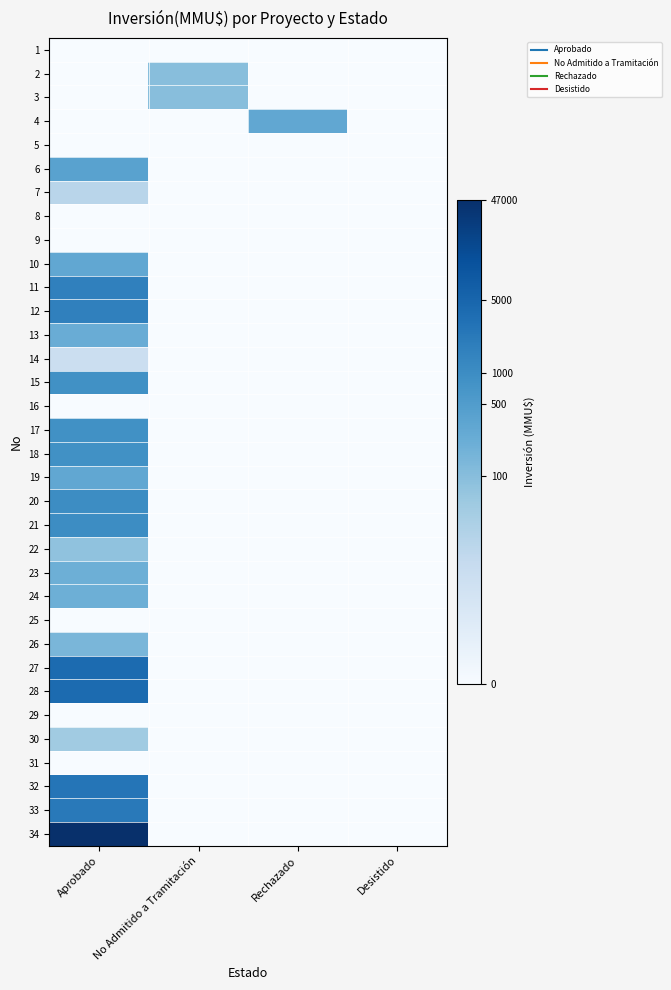

Reading left to right, what are all the values shown in this chart?

1: Aprobado=0.0	No Admitido a Tramitación=0.0	Rechazado=0.0	Desistido=0.0
2: Aprobado=0.0	No Admitido a Tramitación=4.6	Rechazado=0.0	Desistido=0.0
3: Aprobado=0.0	No Admitido a Tramitación=4.6	Rechazado=0.0	Desistido=0.0
4: Aprobado=0.0	No Admitido a Tramitación=0.0	Rechazado=5.7	Desistido=0.0
5: Aprobado=0.0	No Admitido a Tramitación=0.0	Rechazado=0.0	Desistido=0.0
6: Aprobado=5.9	No Admitido a Tramitación=0.0	Rechazado=0.0	Desistido=0.0
7: Aprobado=3.1	No Admitido a Tramitación=0.0	Rechazado=0.0	Desistido=0.0
8: Aprobado=0.0	No Admitido a Tramitación=0.0	Rechazado=0.0	Desistido=0.0
9: Aprobado=0.0	No Admitido a Tramitación=0.0	Rechazado=0.0	Desistido=0.0
10: Aprobado=5.7	No Admitido a Tramitación=0.0	Rechazado=0.0	Desistido=0.0
11: Aprobado=7.4	No Admitido a Tramitación=0.0	Rechazado=0.0	Desistido=0.0
12: Aprobado=7.4	No Admitido a Tramitación=0.0	Rechazado=0.0	Desistido=0.0
13: Aprobado=5.5	No Admitido a Tramitación=0.0	Rechazado=0.0	Desistido=0.0
14: Aprobado=2.4	No Admitido a Tramitación=0.0	Rechazado=0.0	Desistido=0.0
15: Aprobado=6.7	No Admitido a Tramitación=0.0	Rechazado=0.0	Desistido=0.0
16: Aprobado=0.0	No Admitido a Tramitación=0.0	Rechazado=0.0	Desistido=0.0
17: Aprobado=6.7	No Admitido a Tramitación=0.0	Rechazado=0.0	Desistido=0.0
18: Aprobado=6.7	No Admitido a Tramitación=0.0	Rechazado=0.0	Desistido=0.0
19: Aprobado=5.7	No Admitido a Tramitación=0.0	Rechazado=0.0	Desistido=0.0
20: Aprobado=6.9	No Admitido a Tramitación=0.0	Rechazado=0.0	Desistido=0.0
21: Aprobado=6.9	No Admitido a Tramitación=0.0	Rechazado=0.0	Desistido=0.0
22: Aprobado=4.4	No Admitido a Tramitación=0.0	Rechazado=0.0	Desistido=0.0
23: Aprobado=5.3	No Admitido a Tramitación=0.0	Rechazado=0.0	Desistido=0.0
24: Aprobado=5.3	No Admitido a Tramitación=0.0	Rechazado=0.0	Desistido=0.0
25: Aprobado=0.0	No Admitido a Tramitación=0.0	Rechazado=0.0	Desistido=0.0
26: Aprobado=5.0	No Admitido a Tramitación=0.0	Rechazado=0.0	Desistido=0.0
27: Aprobado=8.3	No Admitido a Tramitación=0.0	Rechazado=0.0	Desistido=0.0
28: Aprobado=8.3	No Admitido a Tramitación=0.0	Rechazado=0.0	Desistido=0.0
29: Aprobado=0.0	No Admitido a Tramitación=0.0	Rechazado=0.0	Desistido=0.0
30: Aprobado=3.9	No Admitido a Tramitación=0.0	Rechazado=0.0	Desistido=0.0
31: Aprobado=0.0	No Admitido a Tramitación=0.0	Rechazado=0.0	Desistido=0.0
32: Aprobado=7.9	No Admitido a Tramitación=0.0	Rechazado=0.0	Desistido=0.0
33: Aprobado=7.7	No Admitido a Tramitación=0.0	Rechazado=0.0	Desistido=0.0
34: Aprobado=10.8	No Admitido a Tramitación=0.0	Rechazado=0.0	Desistido=0.0